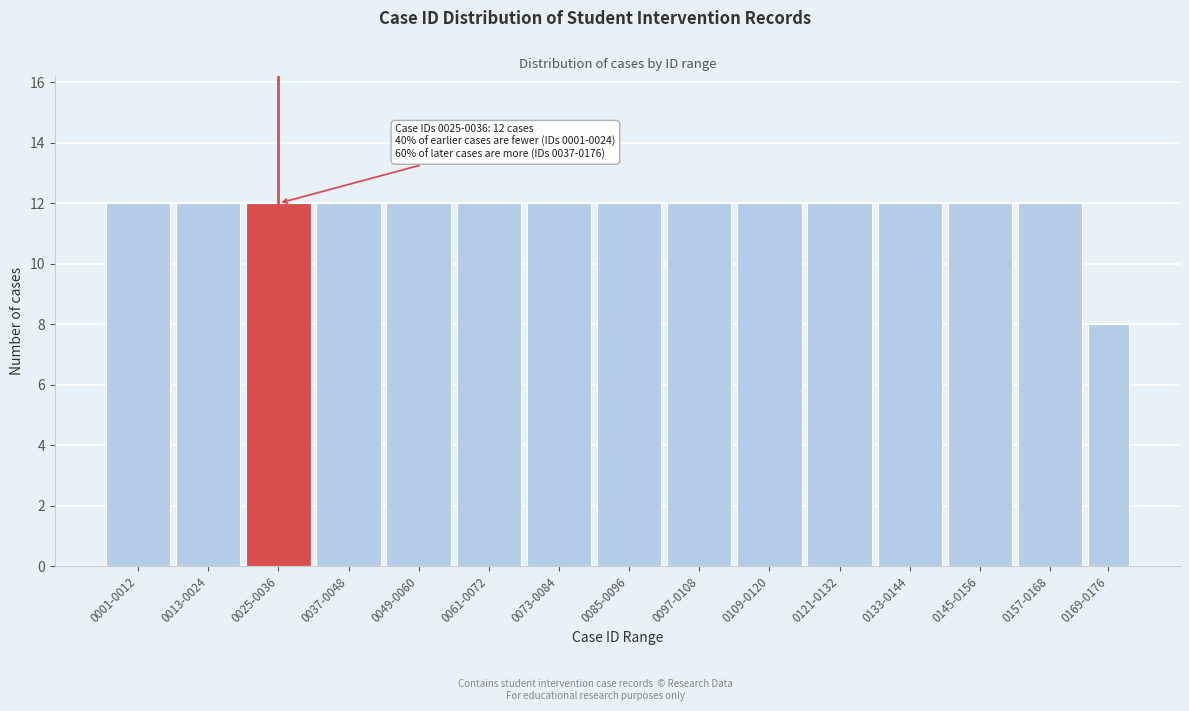

Reading left to right, list all the values displayed in this chart.

12	12	12	12	12	12	12	12	12	12	12	12	12	12	8